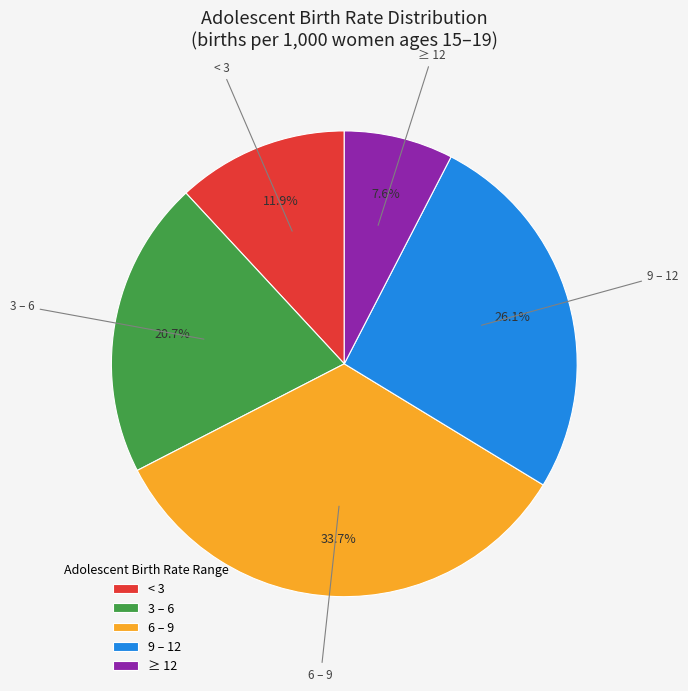

Rank the categories by value from highest to lowest.

6 – 9, 9 – 12, 3 – 6, < 3, ≥ 12